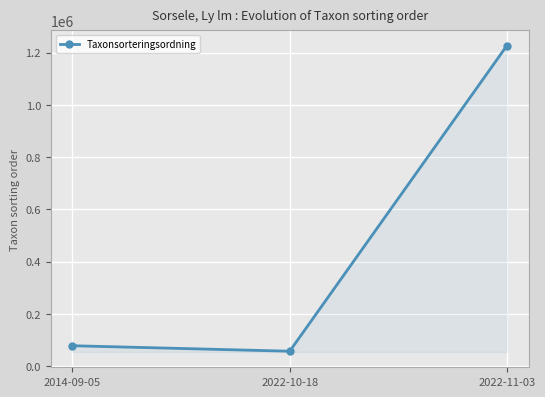

List the labels in order of value, smallest first.

2022-10-18, 2014-09-05, 2022-11-03